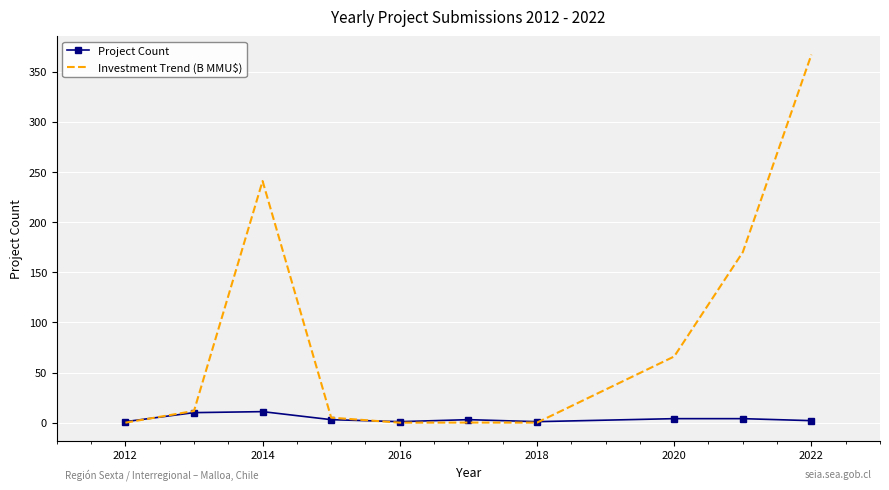

List the series in order of their peak value, lowest first.

Project Count, Investment Trend (B MMU$)